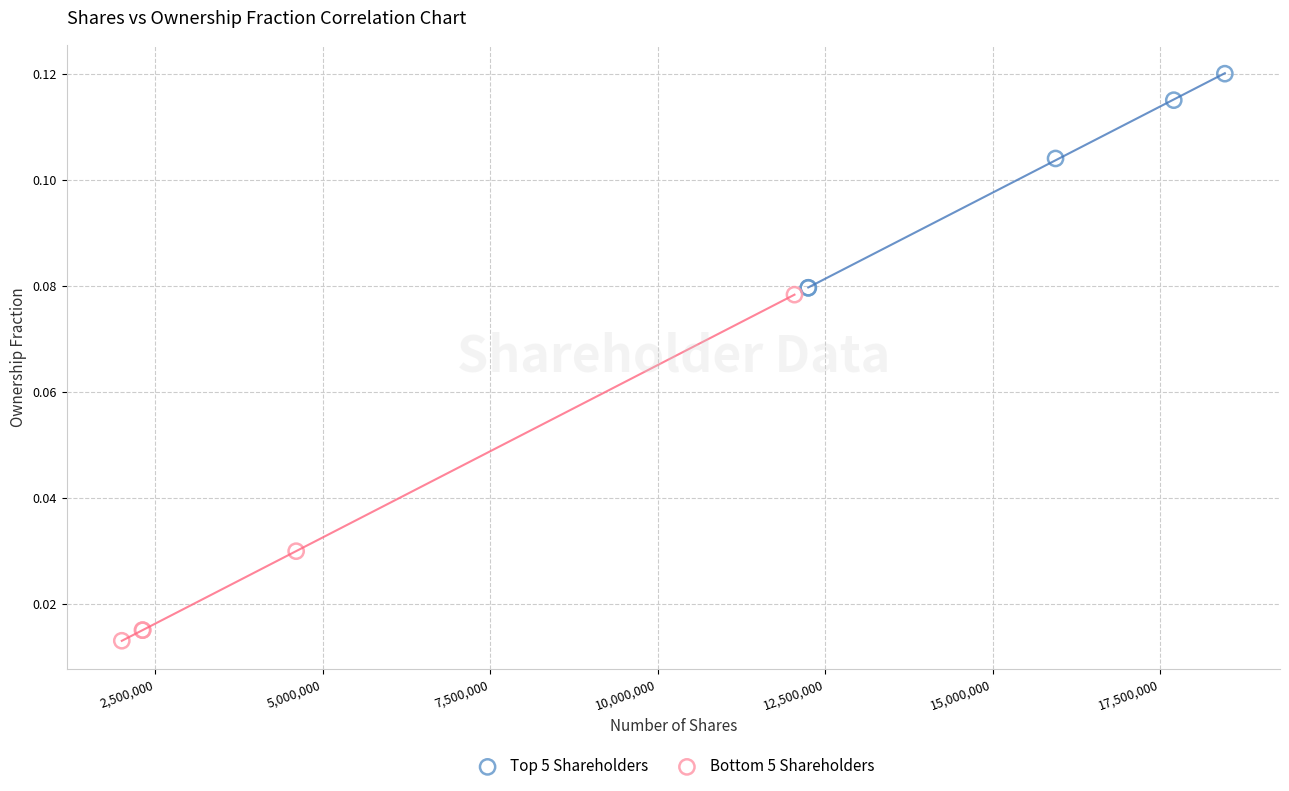

Which series reaches the minimum Y coordinate?

Bottom 5 Shareholders